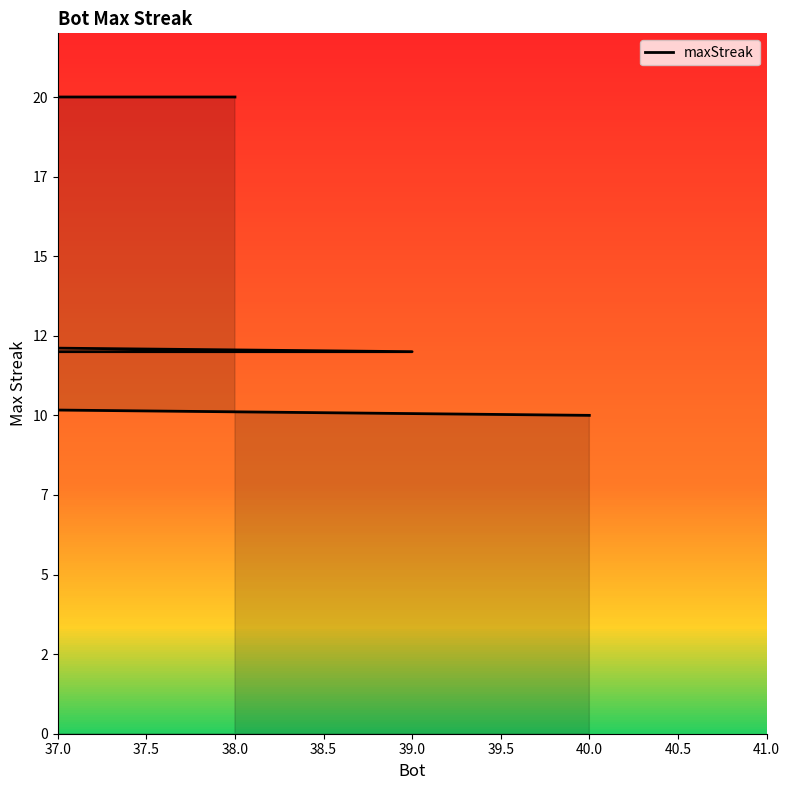

What is the difference between the maximum and minimum values?

10